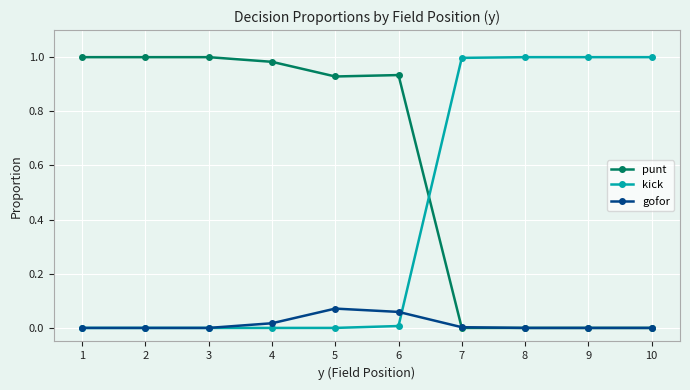

True or false: gofor has more than 0 points higher than both neighbors.

True